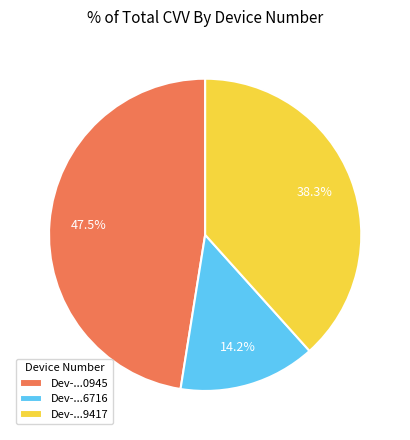

Is there any slice that represents more than half of the pie?

No